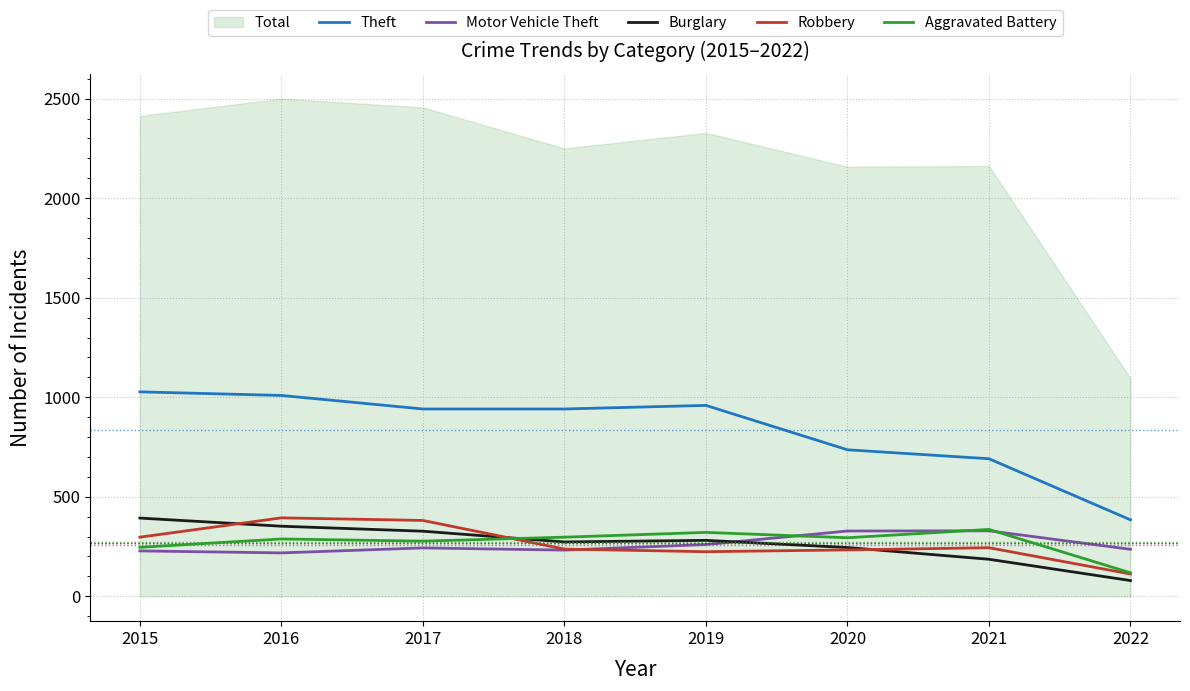

What is the minimum value for Burglary?

79